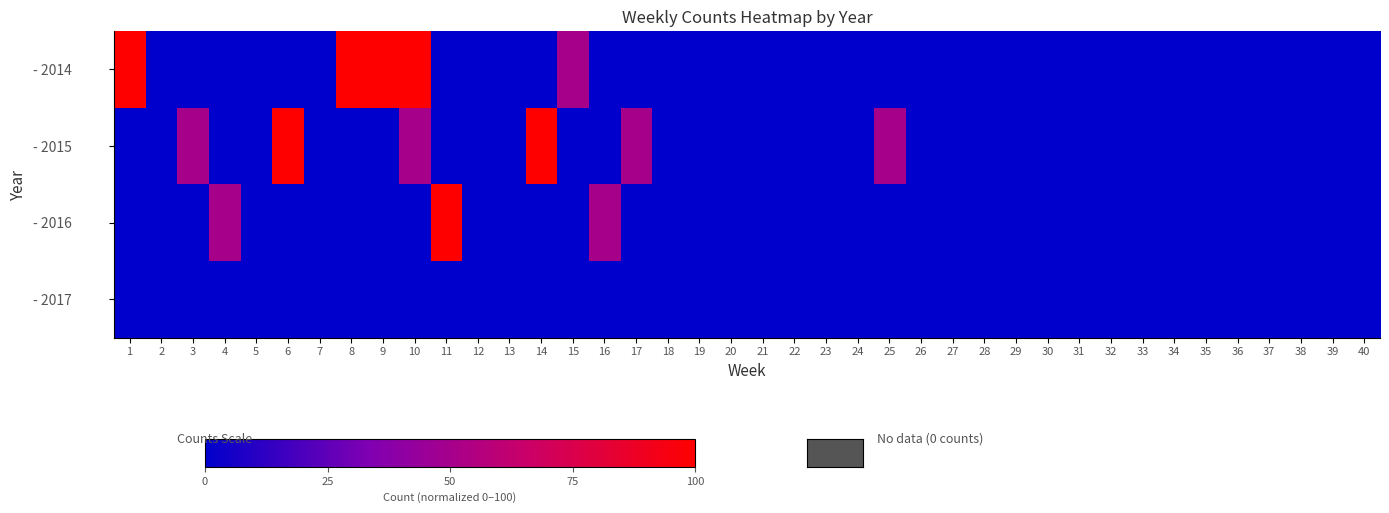

Reading left to right, what are all the values shown in this chart?

- 2014: 1=100	2=0	3=0	4=0	5=0	6=0	7=0	8=100	9=100	10=100	11=0	12=0	13=0	14=0	15=50	16=0	17=0	18=0	19=0	20=0	21=0	22=0	23=0	24=0	25=0	26=0	27=0	28=0	29=0	30=0	31=0	32=0	33=0	34=0	35=0	36=0	37=0	38=0	39=0	40=0
- 2015: 1=0	2=0	3=50	4=0	5=0	6=100	7=0	8=0	9=0	10=50	11=0	12=0	13=0	14=100	15=0	16=0	17=50	18=0	19=0	20=0	21=0	22=0	23=0	24=0	25=50	26=0	27=0	28=0	29=0	30=0	31=0	32=0	33=0	34=0	35=0	36=0	37=0	38=0	39=0	40=0
- 2016: 1=0	2=0	3=0	4=50	5=0	6=0	7=0	8=0	9=0	10=0	11=100	12=0	13=0	14=0	15=0	16=50	17=0	18=0	19=0	20=0	21=0	22=0	23=0	24=0	25=0	26=0	27=0	28=0	29=0	30=0	31=0	32=0	33=0	34=0	35=0	36=0	37=0	38=0	39=0	40=0
- 2017: 1=0	2=0	3=0	4=0	5=0	6=0	7=0	8=0	9=0	10=0	11=0	12=0	13=0	14=0	15=0	16=0	17=0	18=0	19=0	20=0	21=0	22=0	23=0	24=0	25=0	26=0	27=0	28=0	29=0	30=0	31=0	32=0	33=0	34=0	35=0	36=0	37=0	38=0	39=0	40=0